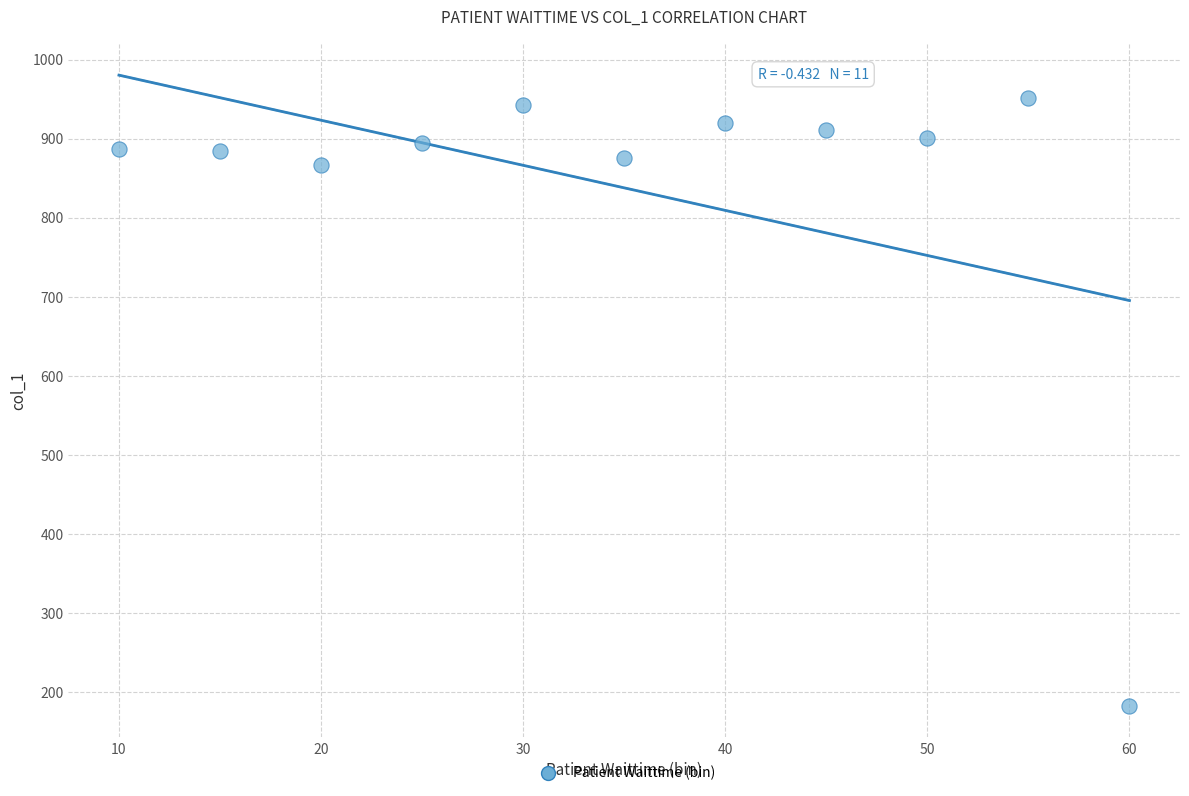

What is the range of X values (max minus min)?

50